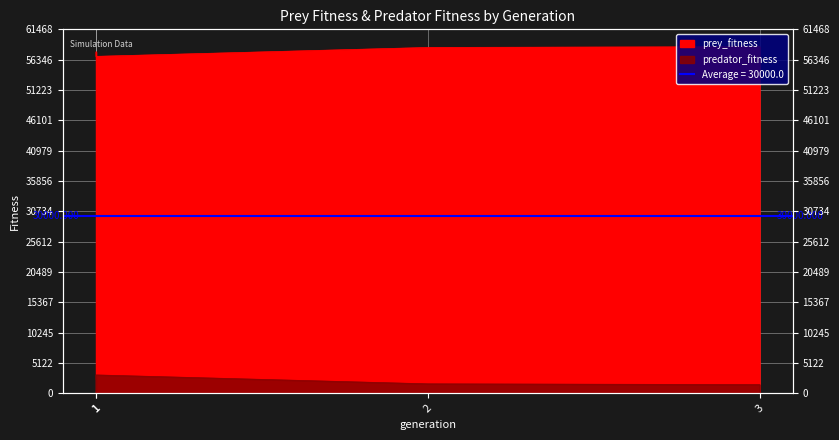

Where is predator_fitness nearest to the value 2276?

1